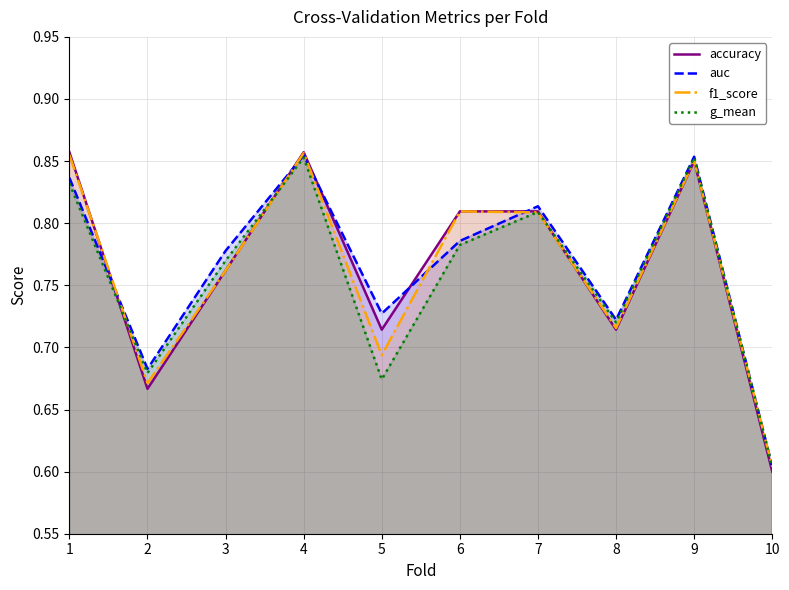

What is the difference between the f1_score values at 10 and 9?

0.2